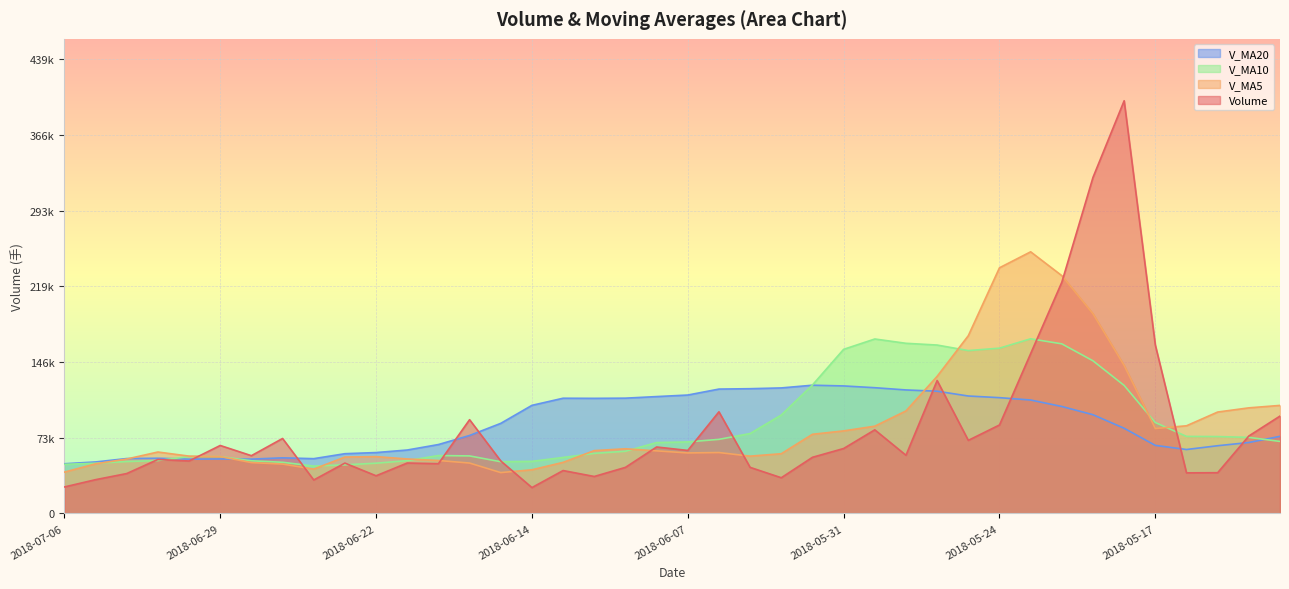

Which series has the largest total across all categories?

v_ma20